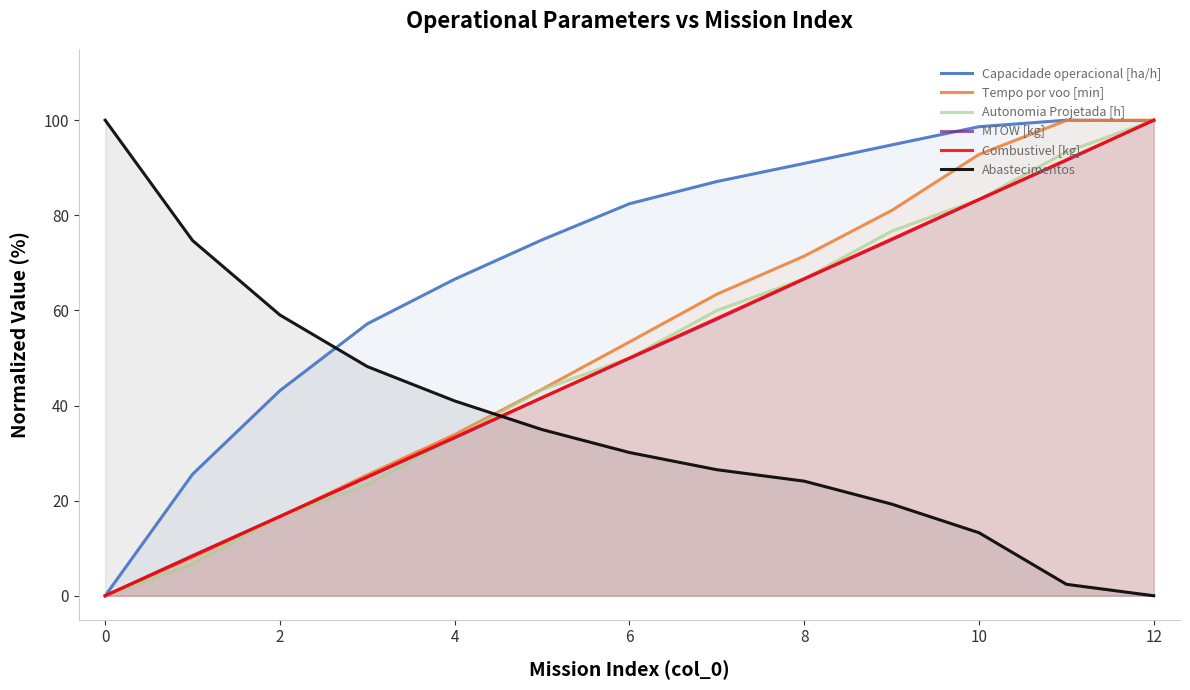

What is the difference between the Capacidade operacional [ha/h] values at 0 and 8?

90.9